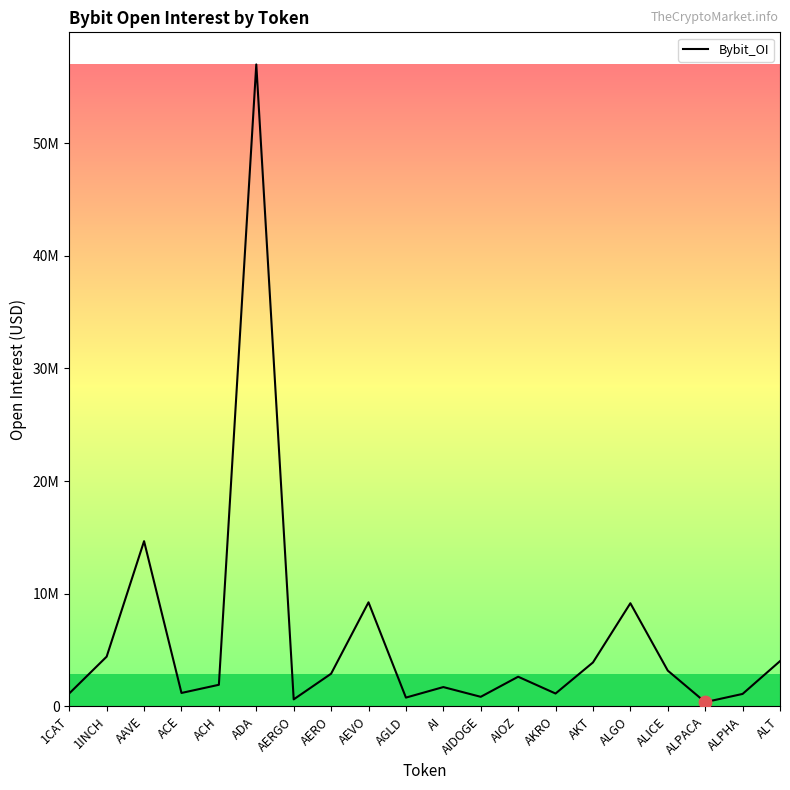

Between ADA and ALGO, which is larger?

ADA